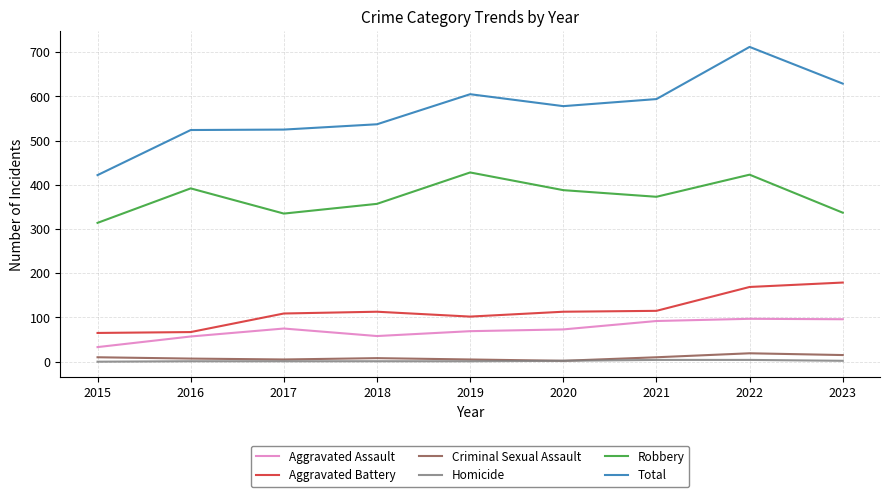

The Total series shows 779 at 2016. True or false?

False